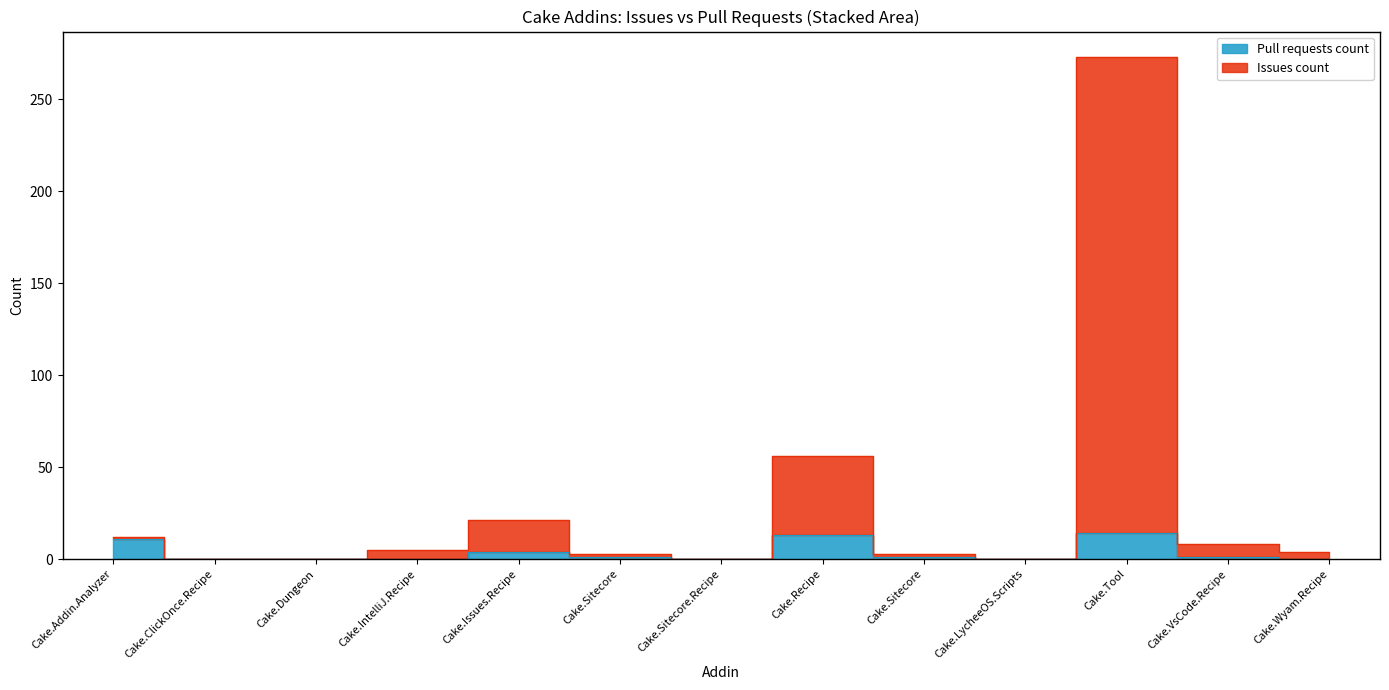

True or false: Pull requests count and Issues count intersect in this chart.

False